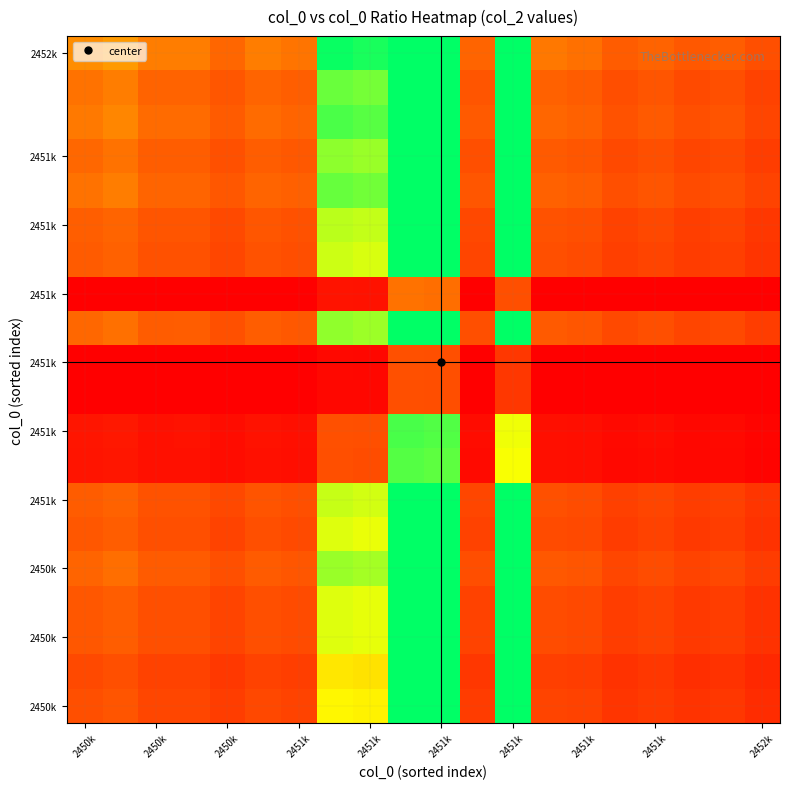

What is the minimum value shown in the chart?

0.1